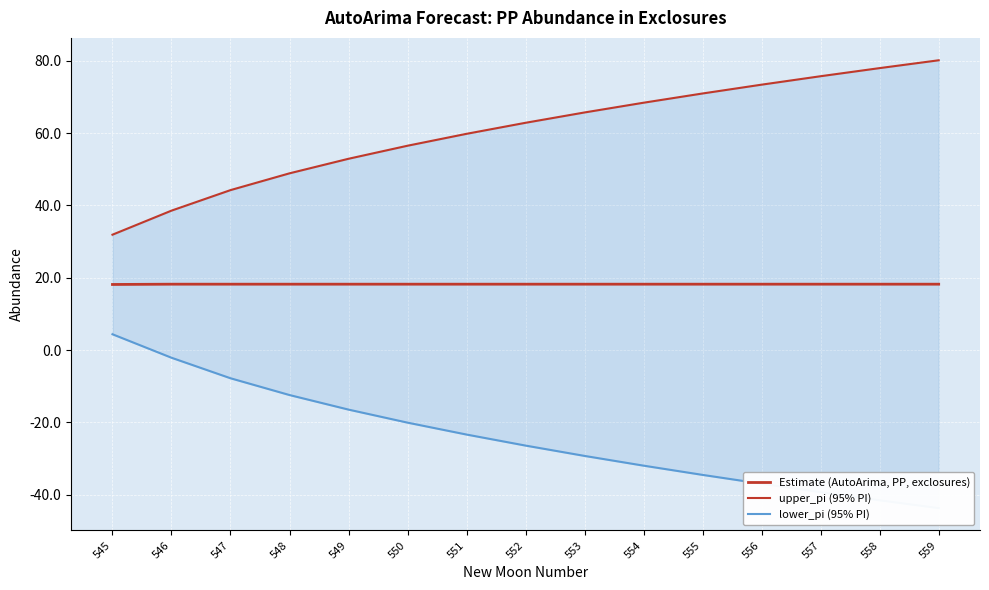

What is the highest value of the lower_pi (95% PI) series?

4.4